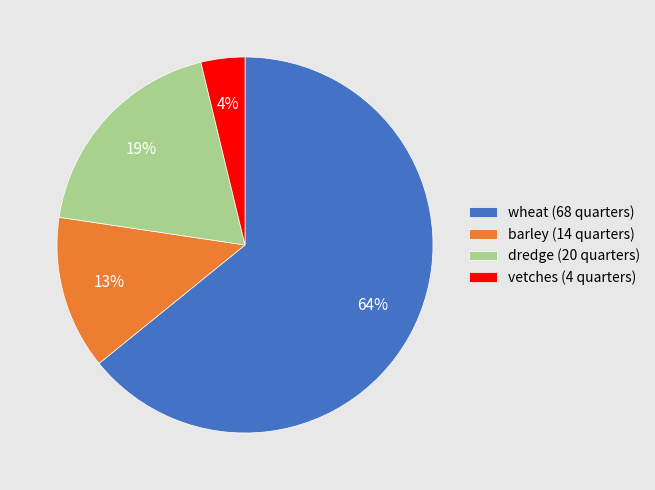

What is the ratio of the value at barley (14 quarters) to the value at dredge (20 quarters)?

0.7